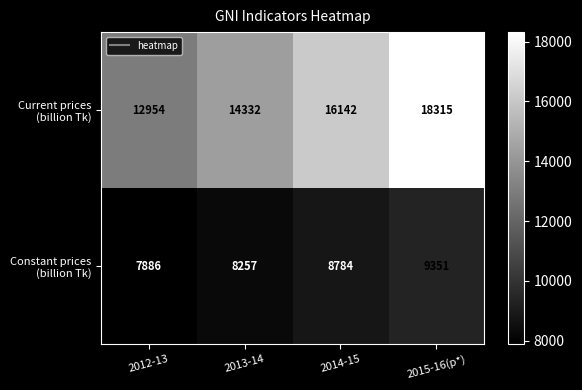

How many data points does each series have?

4